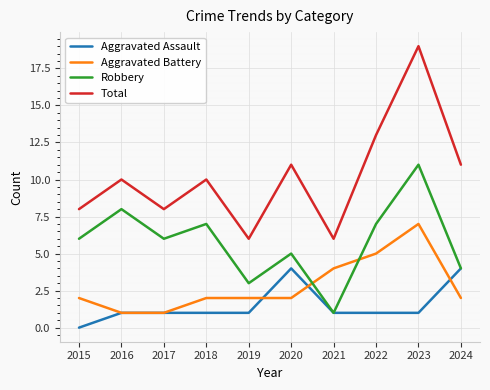

Reading right to left, list all the values displayed in this chart.

Aggravated Assault: 2024=4	2023=1	2022=1	2021=1	2020=4	2019=1	2018=1	2017=1	2016=1	2015=0
Aggravated Battery: 2024=2	2023=7	2022=5	2021=4	2020=2	2019=2	2018=2	2017=1	2016=1	2015=2
Robbery: 2024=4	2023=11	2022=7	2021=1	2020=5	2019=3	2018=7	2017=6	2016=8	2015=6
Total: 2024=11	2023=19	2022=13	2021=6	2020=11	2019=6	2018=10	2017=8	2016=10	2015=8